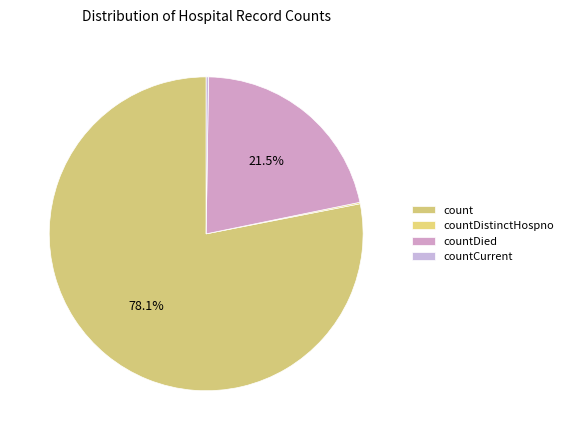

Which slice is the smallest?

countDistinctHospno